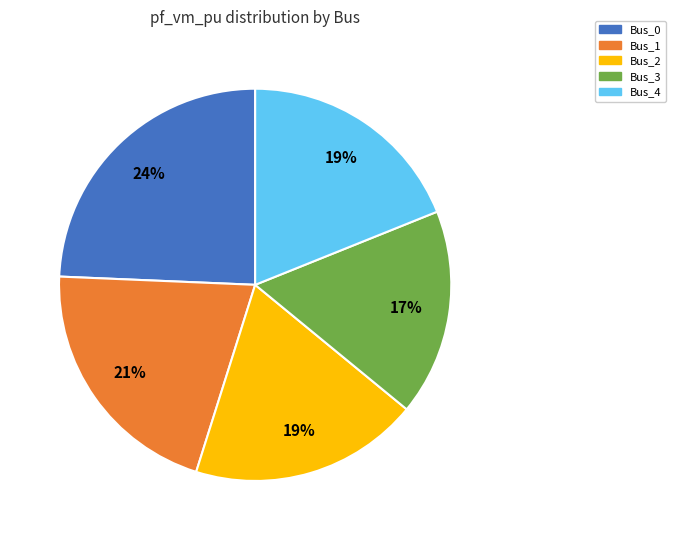

Combined, do Bus_2 and Bus_3 account for over 50%?

No